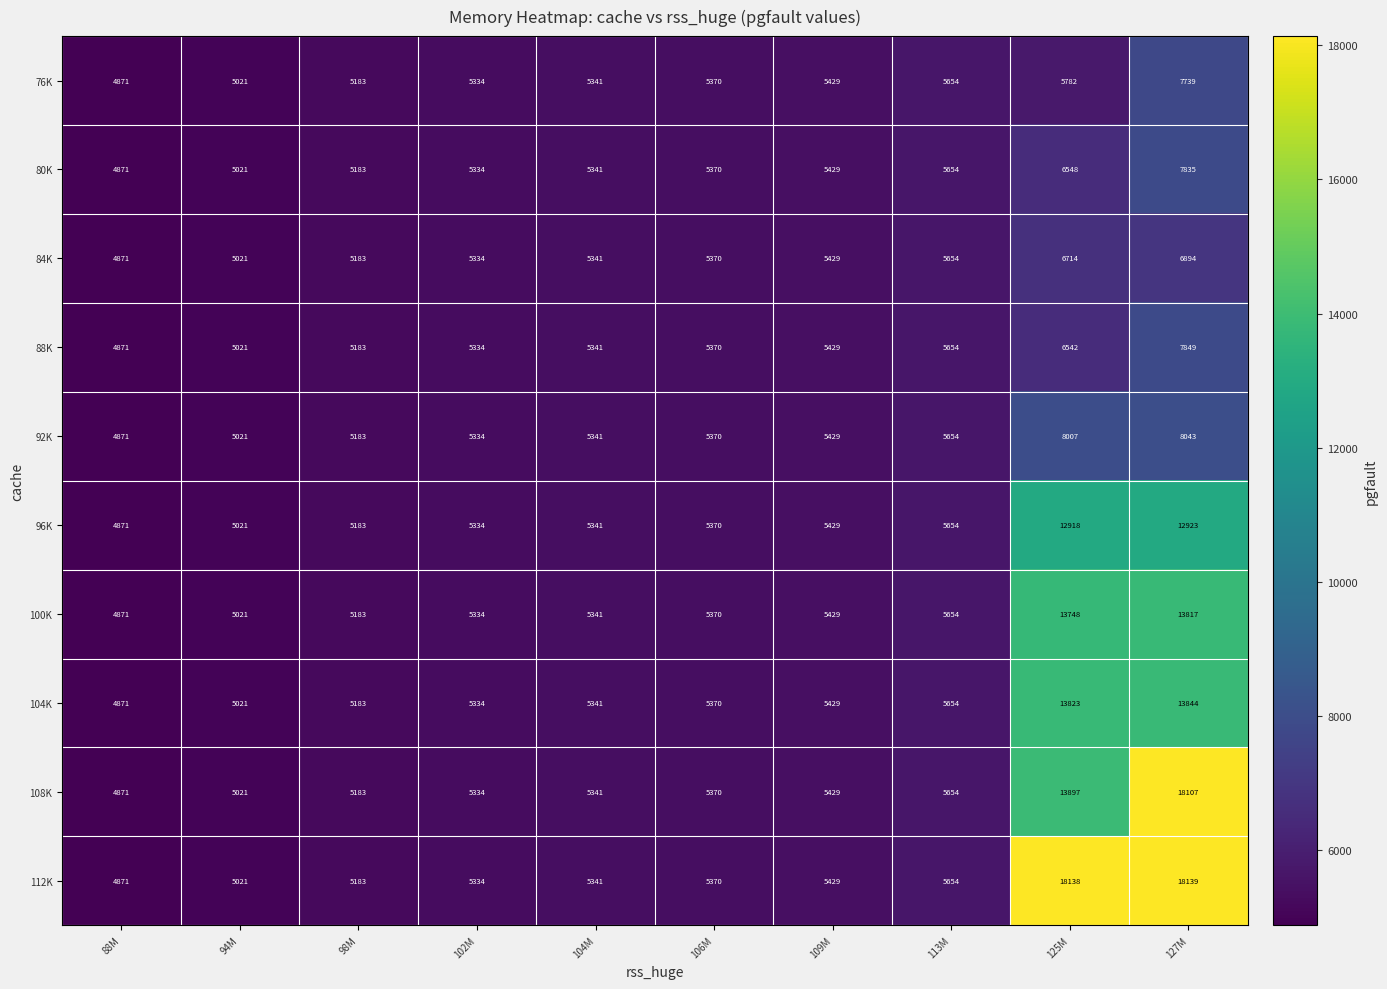

List the series in order of their peak value, lowest first.

84K, 76K, 80K, 88K, 92K, 96K, 100K, 104K, 108K, 112K